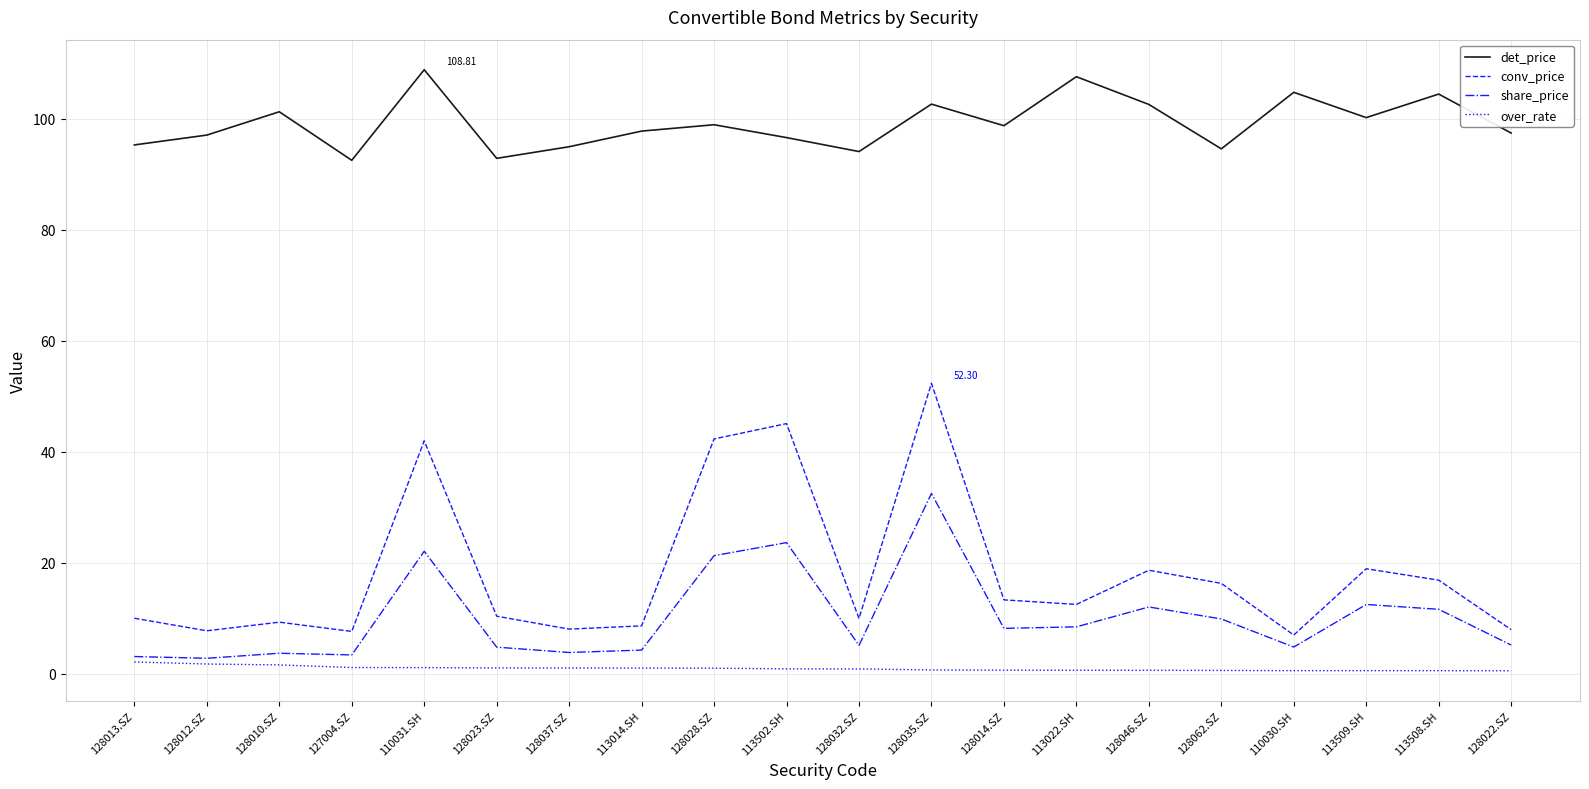

What position from the right is 110031.SH?

16